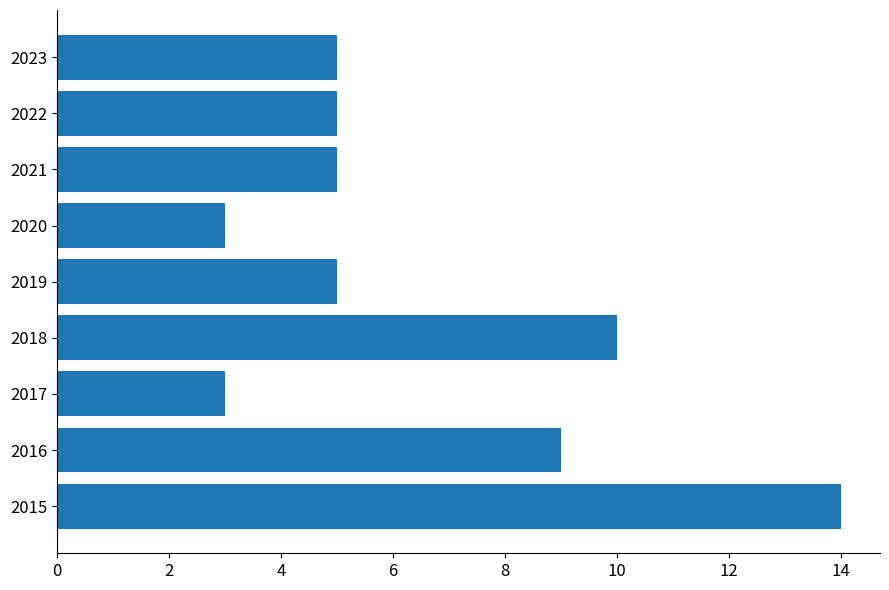

Reading top to bottom, what are all the values shown in this chart?

2023=5	2022=5	2021=5	2020=3	2019=5	2018=10	2017=3	2016=9	2015=14